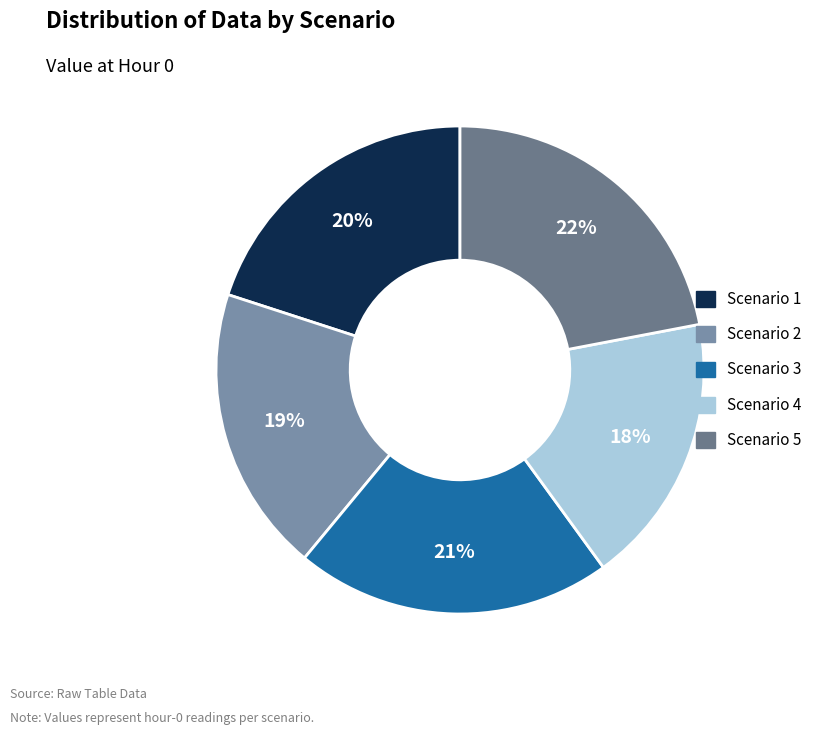

To the nearest percent, what percentage of the pie is Scenario 3?

21%